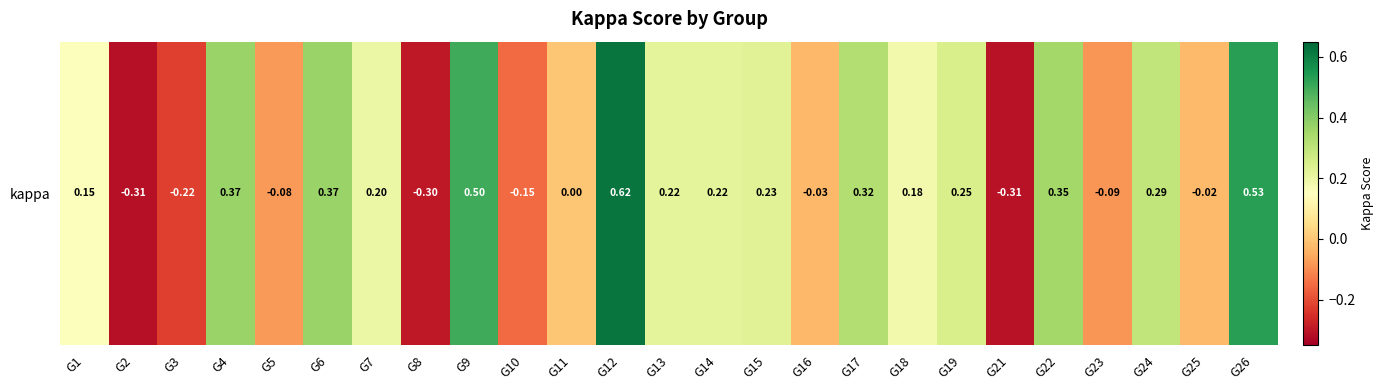

The chart shows a value of 0.2 at G19. True or false?

True